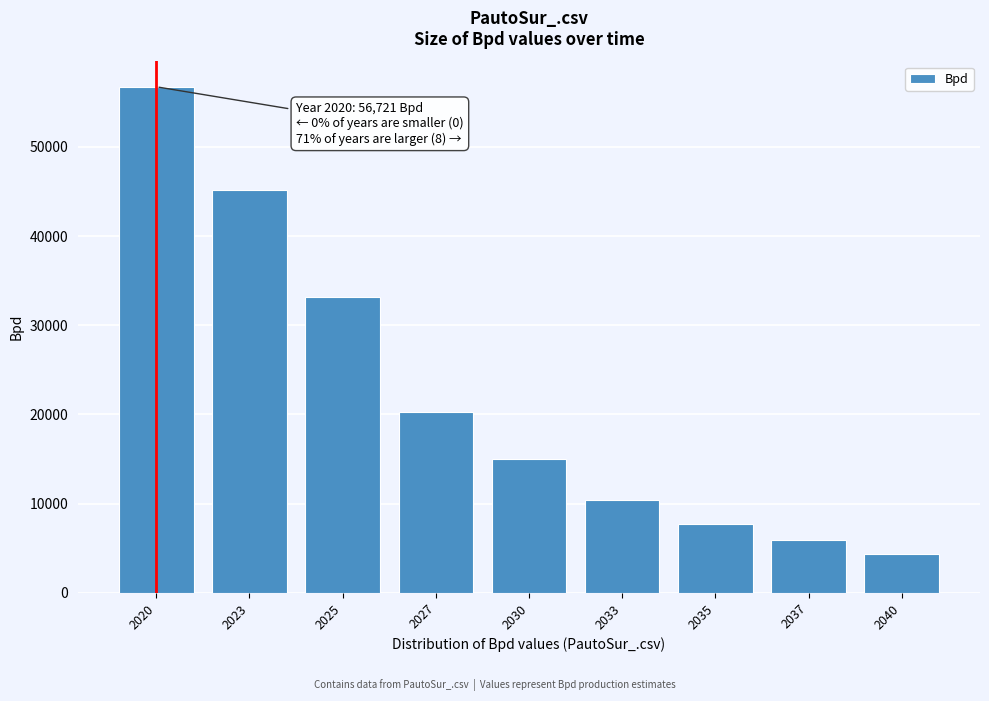

Reading right to left, list all the values displayed in this chart.

4363.1	5880.8	7777.8	10433.6	14986.4	20298.1	33197.8	45149.1	56720.9